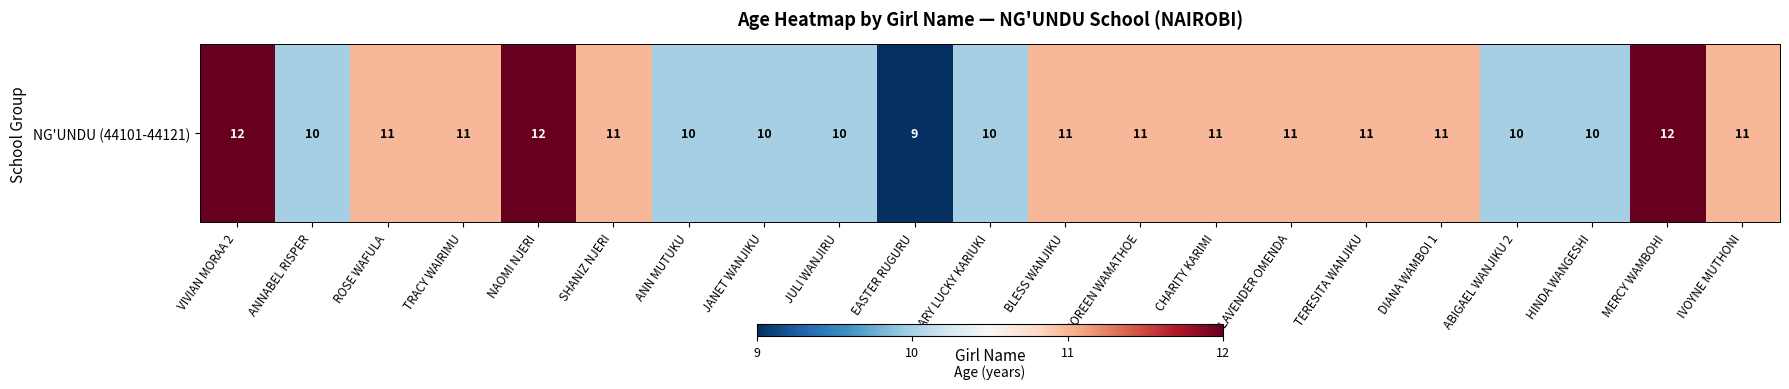

What is the difference between the maximum and minimum values?

3